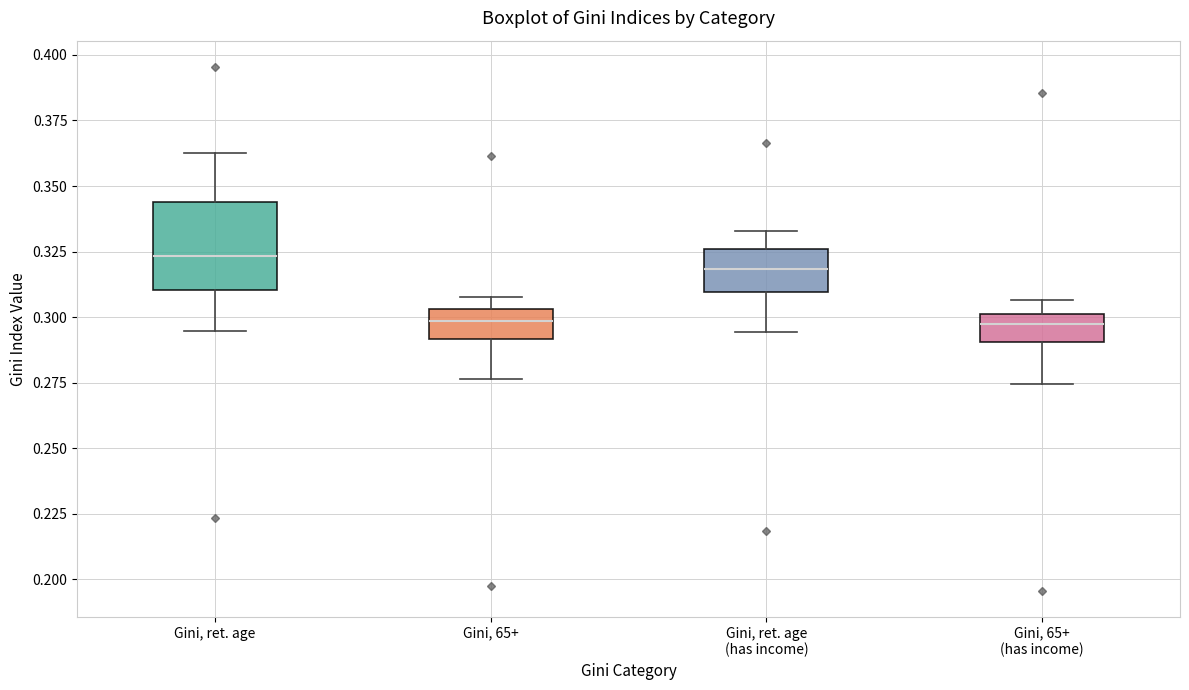

Reading left to right, transcribe this box plot: for each box, give where its median line is, the range the box spans, and where its two whiskers end, as read against the y-axis. The values are not printed on the chart, so give them approximately, as read against the axis.

Gini, ret. age: median 0.325, box 0.310 to 0.345, whiskers 0.295 to 0.365
Gini, 65+: median 0.300, box 0.290 to 0.305, whiskers 0.275 to 0.310
Gini, ret. age (has income): median 0.320, box 0.310 to 0.325, whiskers 0.295 to 0.335
Gini, 65+ (has income): median 0.300 (just below the box's upper edge), box 0.290 to 0.300, whiskers 0.275 to 0.305